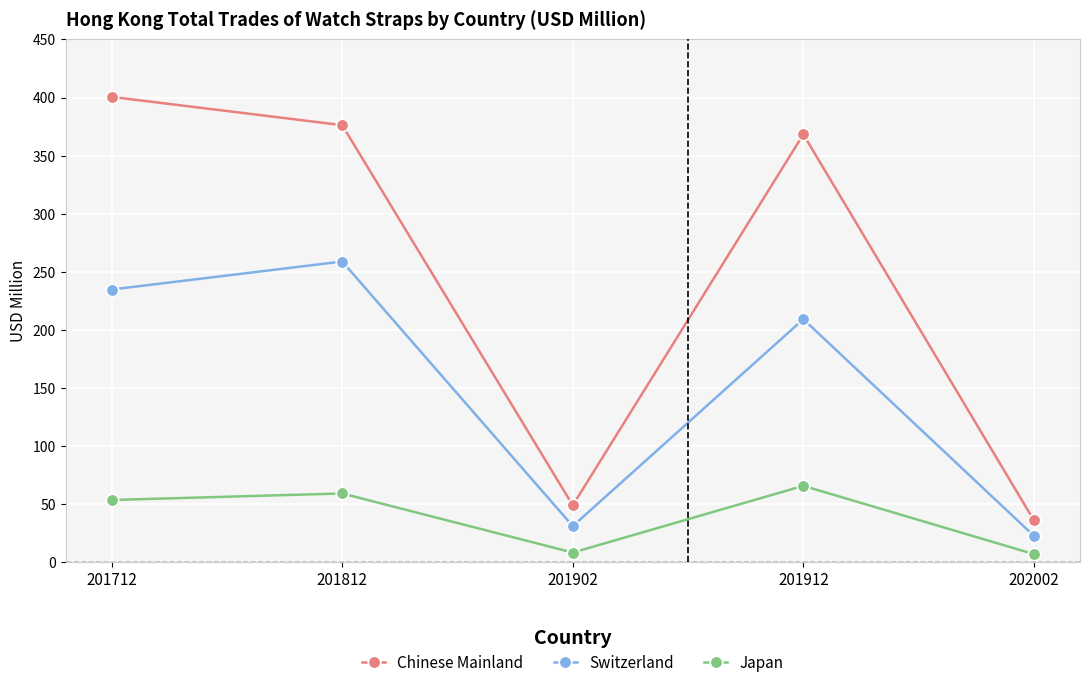

At which label does Chinese Mainland first exceed 368?

201712